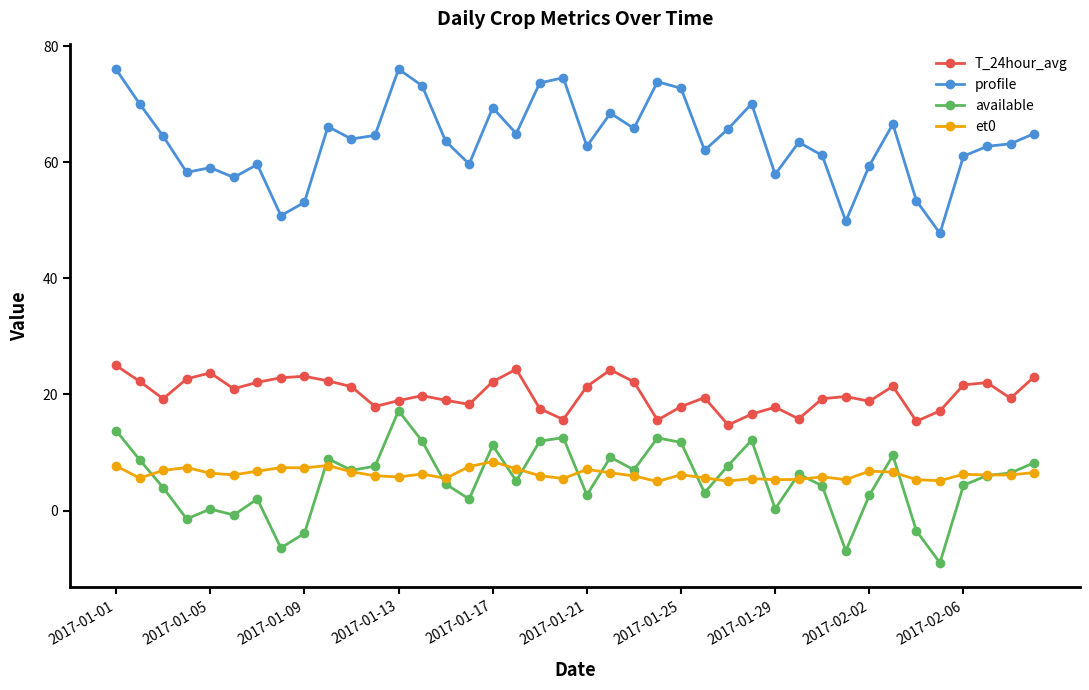

True or false: profile and available cross at least once.

False